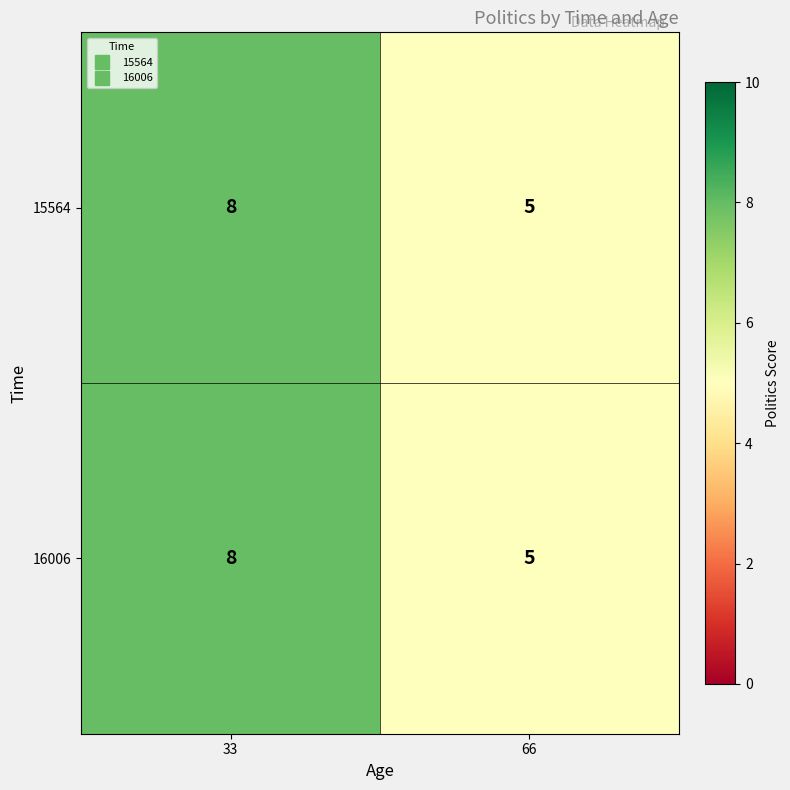

Where is 15564 nearest to the value 6?

66